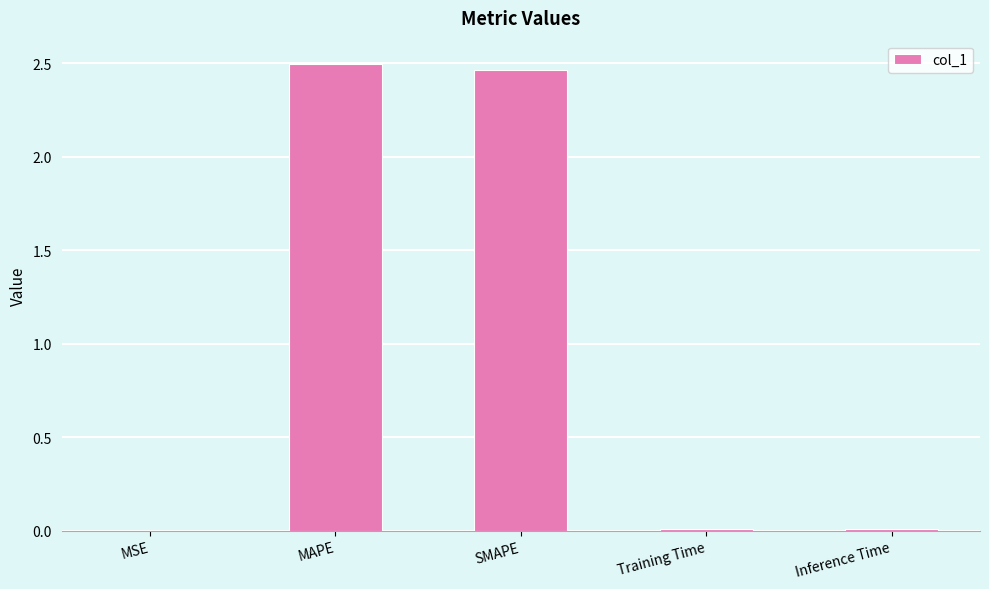

Which has a higher value, SMAPE or Inference Time?

SMAPE